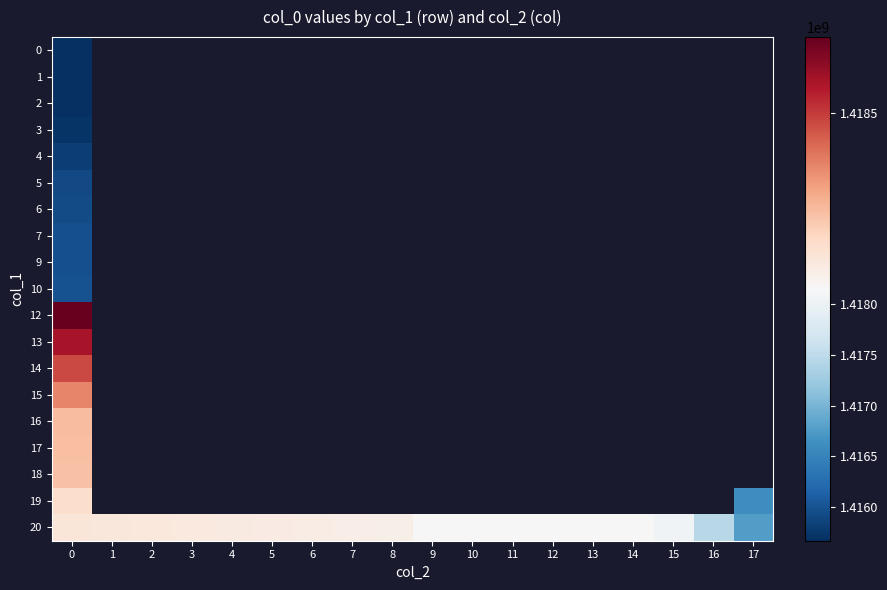

How many series are shown in this chart?

19